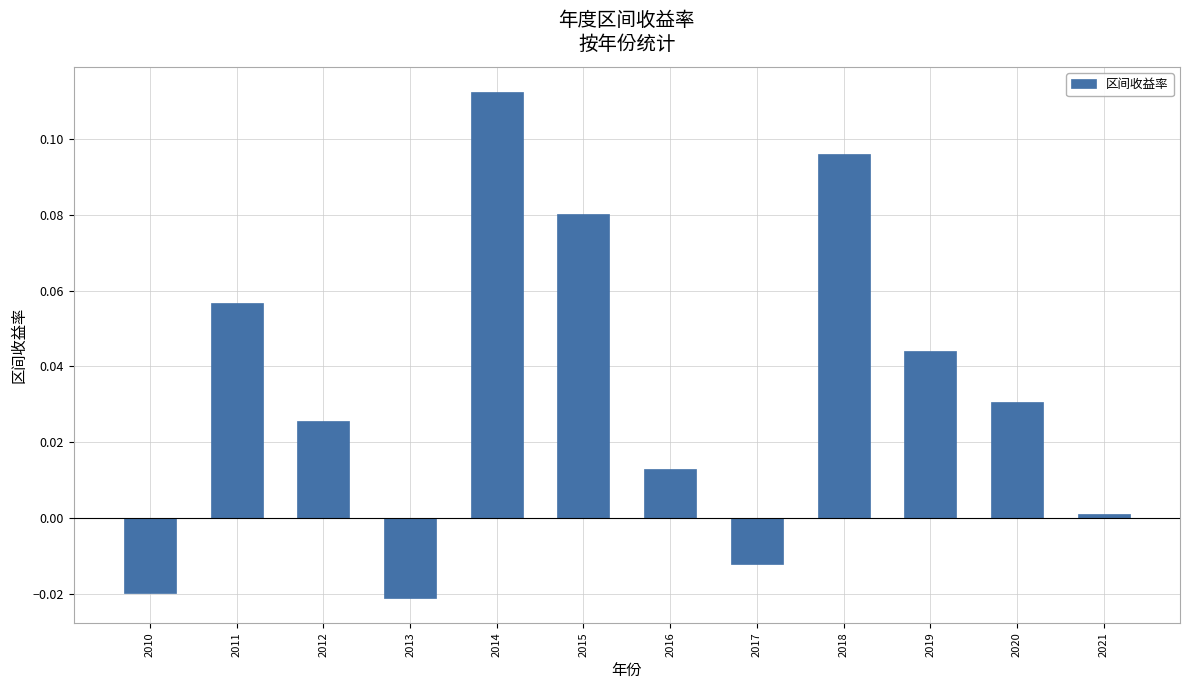

At which category does the chart reach its peak across all series?

2014